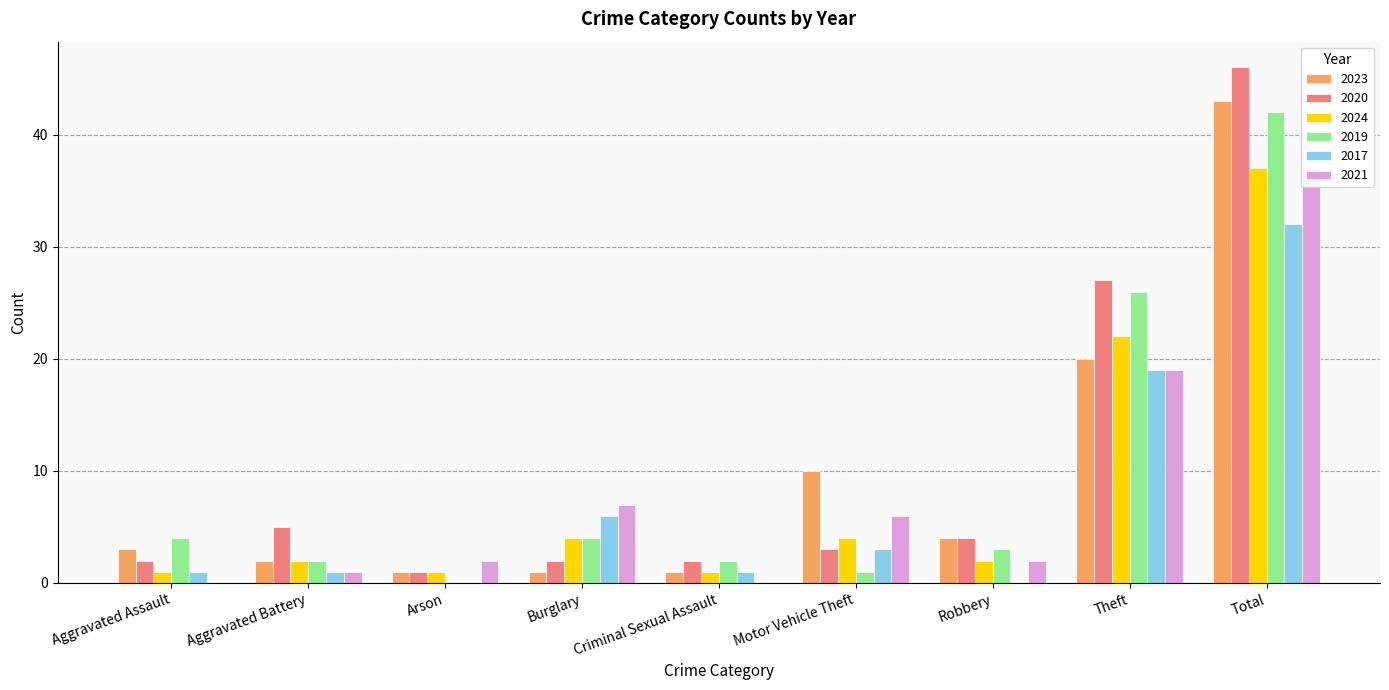

What is the difference between the highest and lowest values at Total?

14